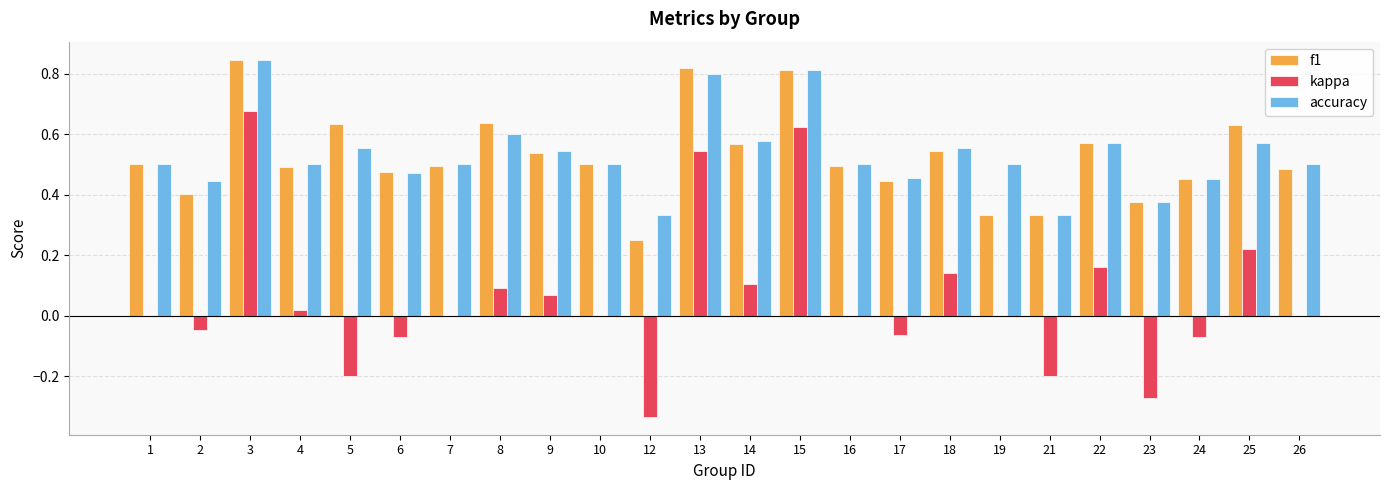

How many series are shown in this chart?

3